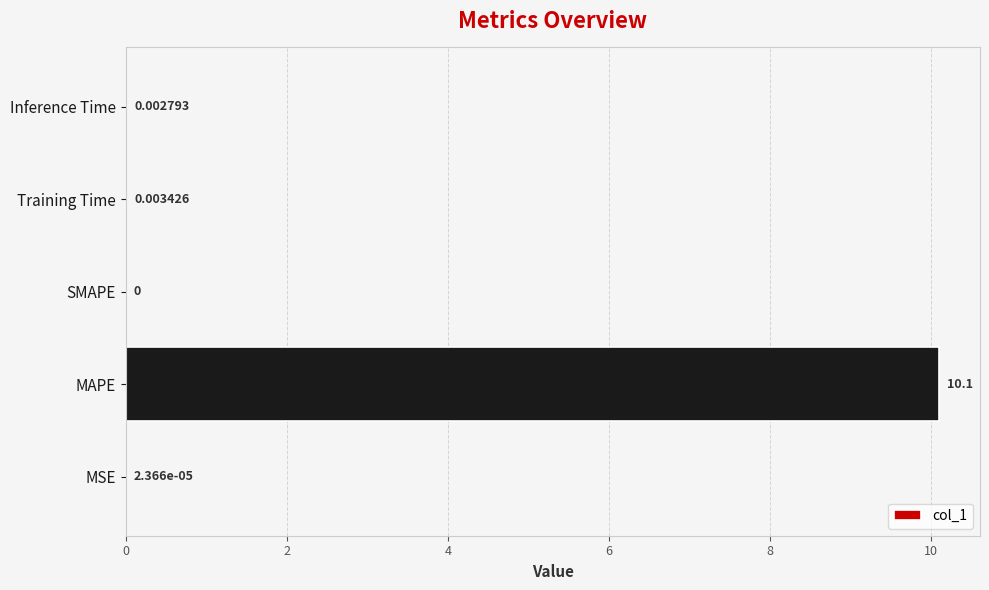

Where is the data nearest to the value 5?

Training Time